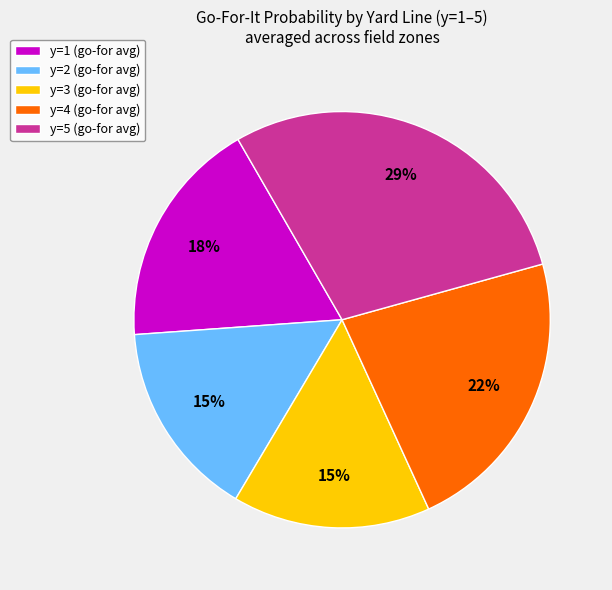

Combined, do y=5 (go-for avg) and y=1 (go-for avg) account for over 50%?

No